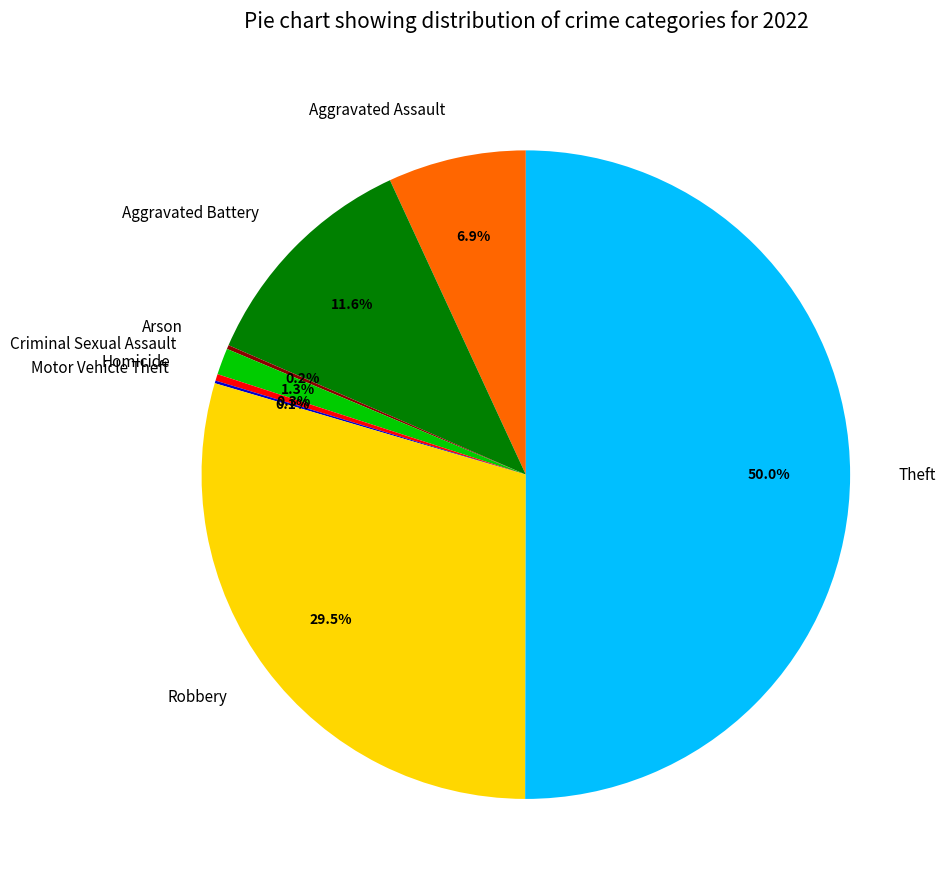

To the nearest percent, what portion does Aggravated Assault represent?

7%